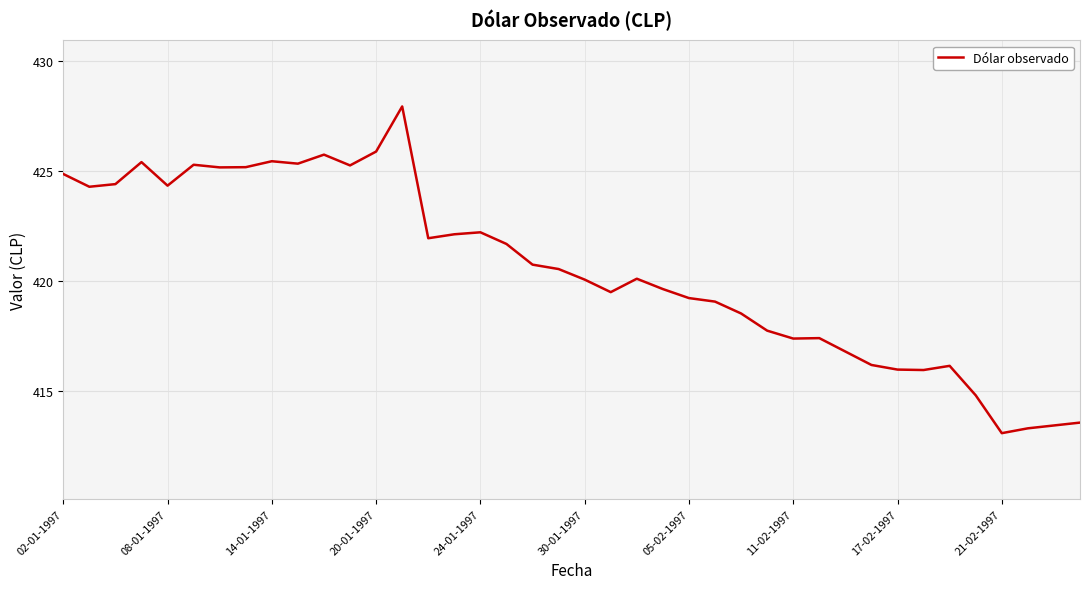

What is the difference between the second highest and second lowest values?

12.6